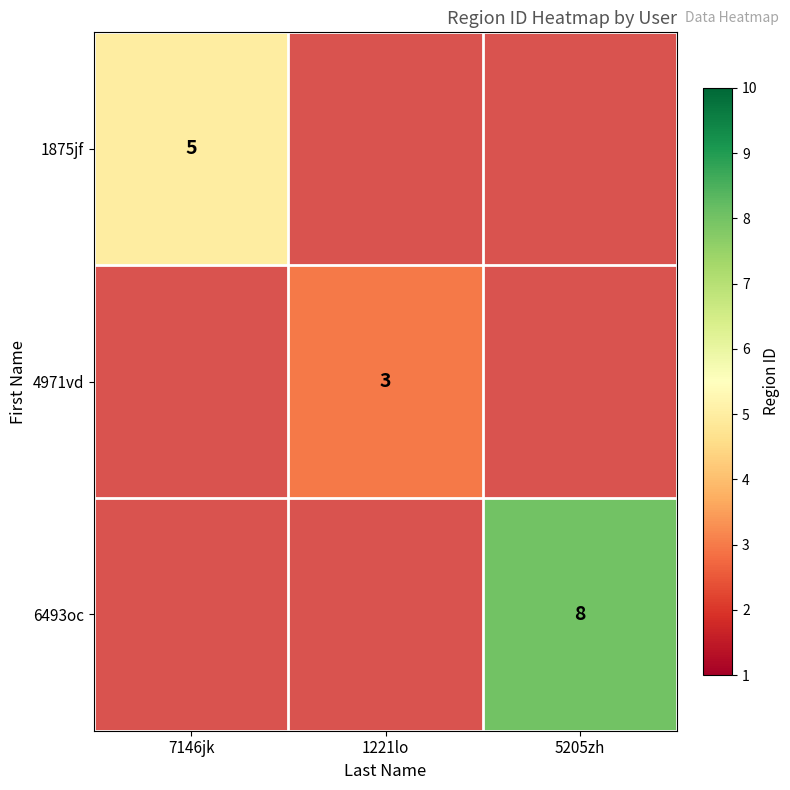

The value of 1875jf at 7146jk is 5. True or false?

True